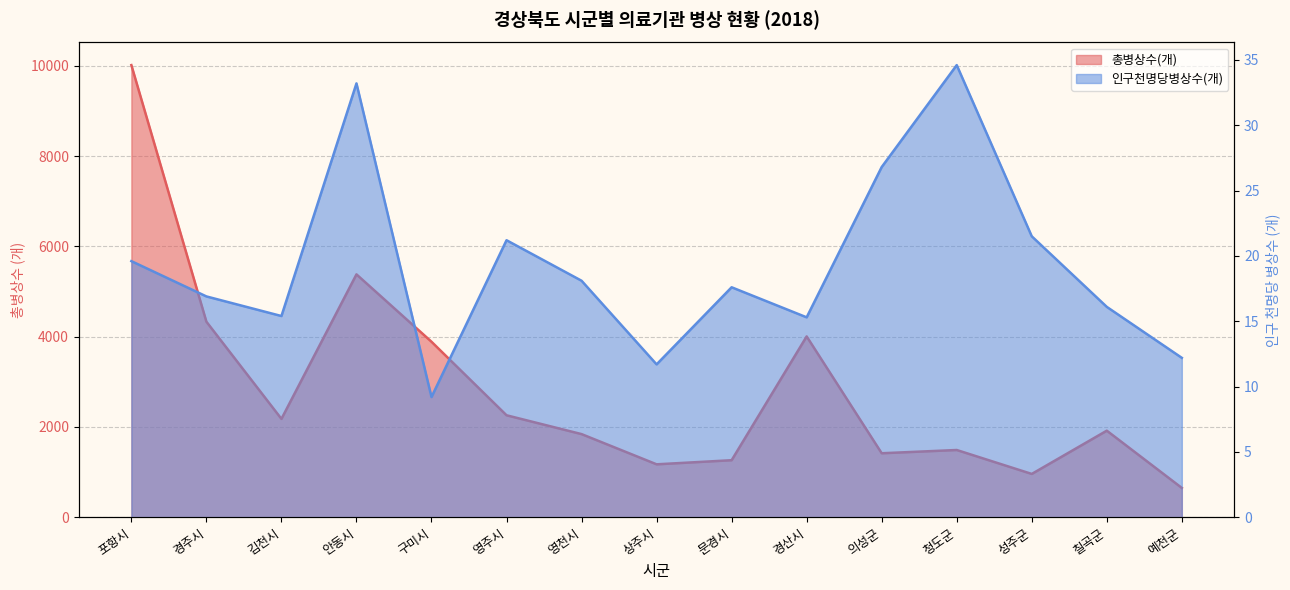

What is the difference between the 인구천명당병상수(개) values at 청도군 and 상주시?

22.9